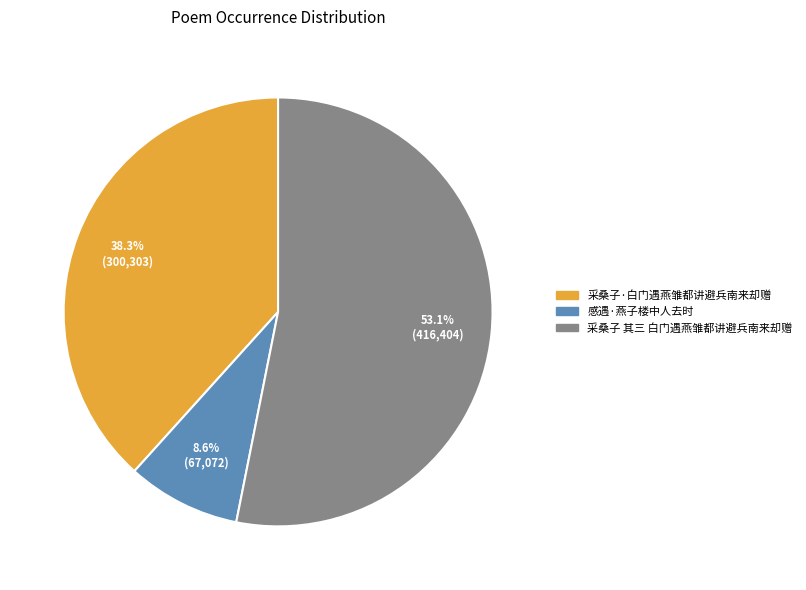

Approximately how many times larger is the value at 感遇·燕子楼中人去时 compared to 采桑子·白门遇燕雏都讲避兵南来却赠?

0.2